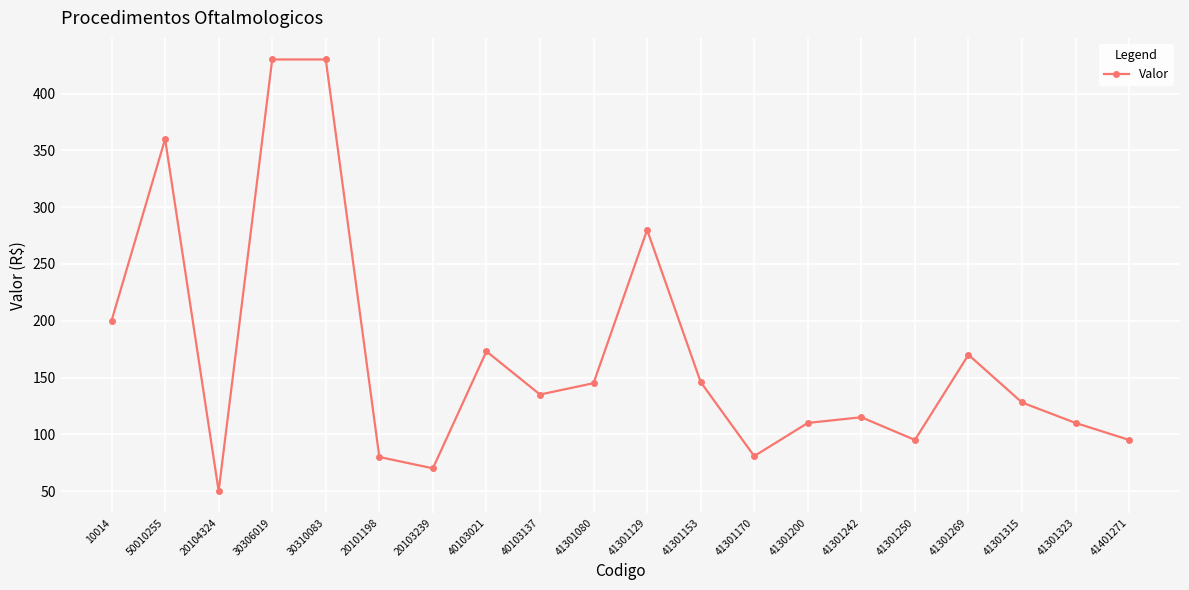

True or false: the data shows 360.0 at 50010255.

True